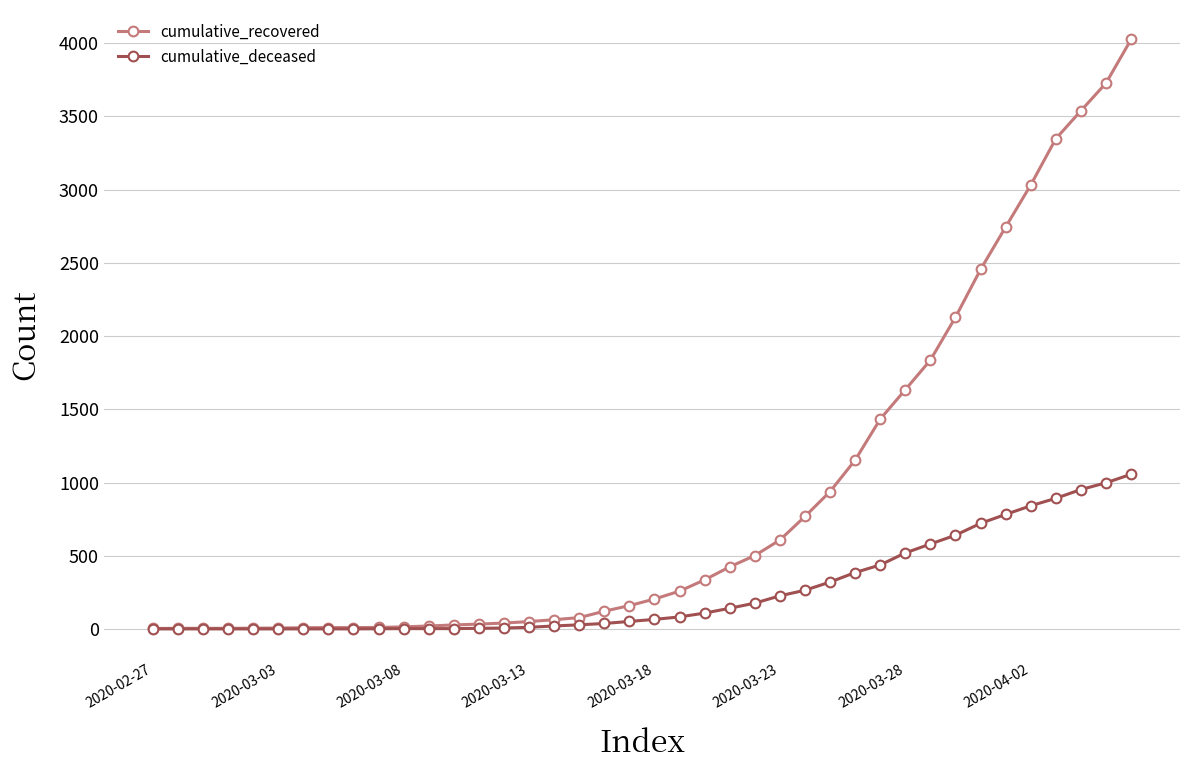

What is the maximum value shown in the chart?

4026